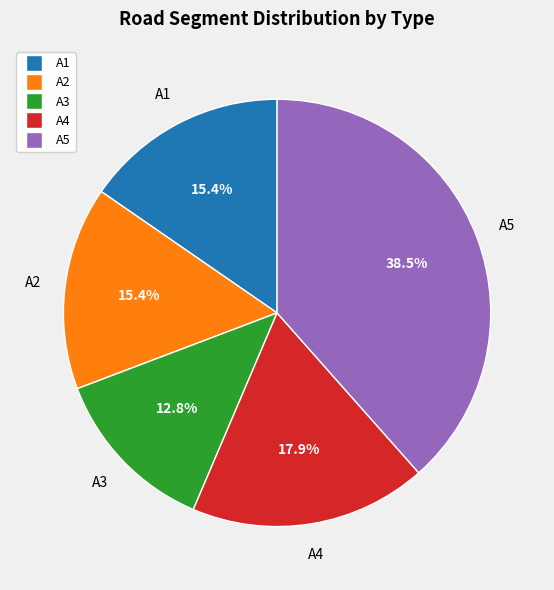

Which category has the biggest portion of the pie?

A5